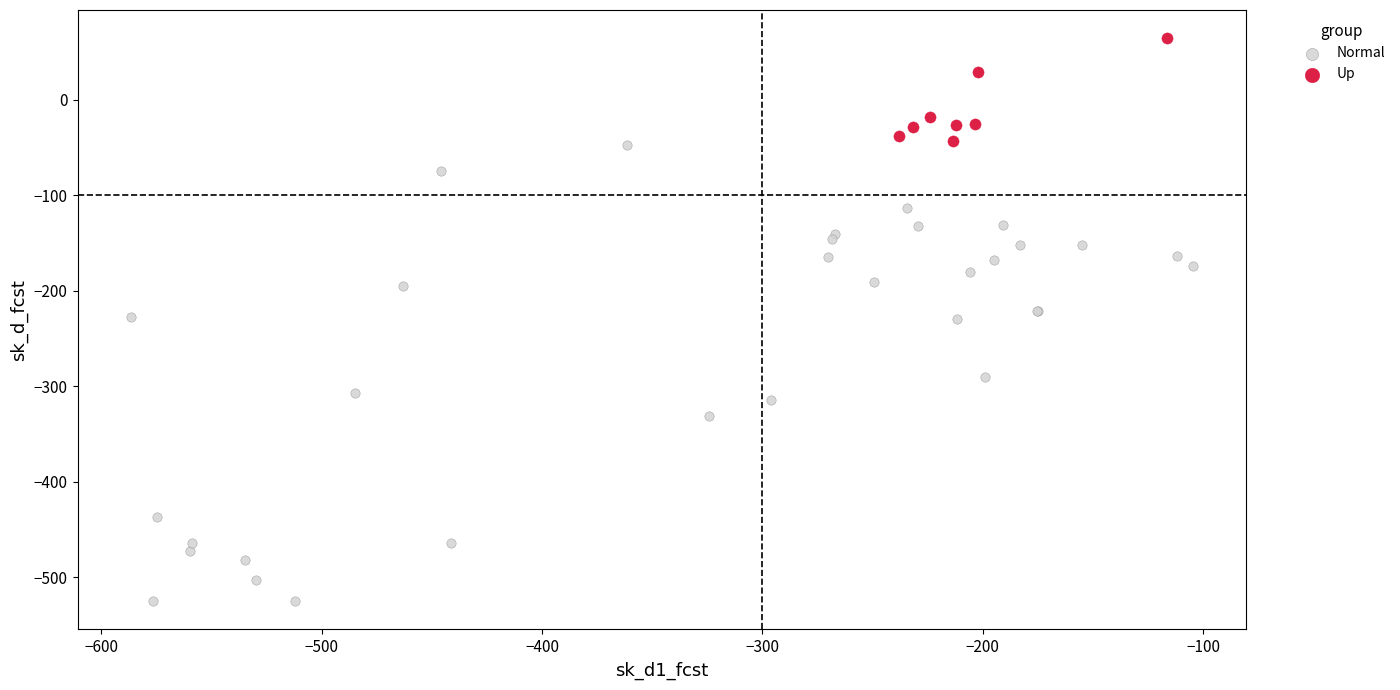

Which series contains the highest Y value?

Up